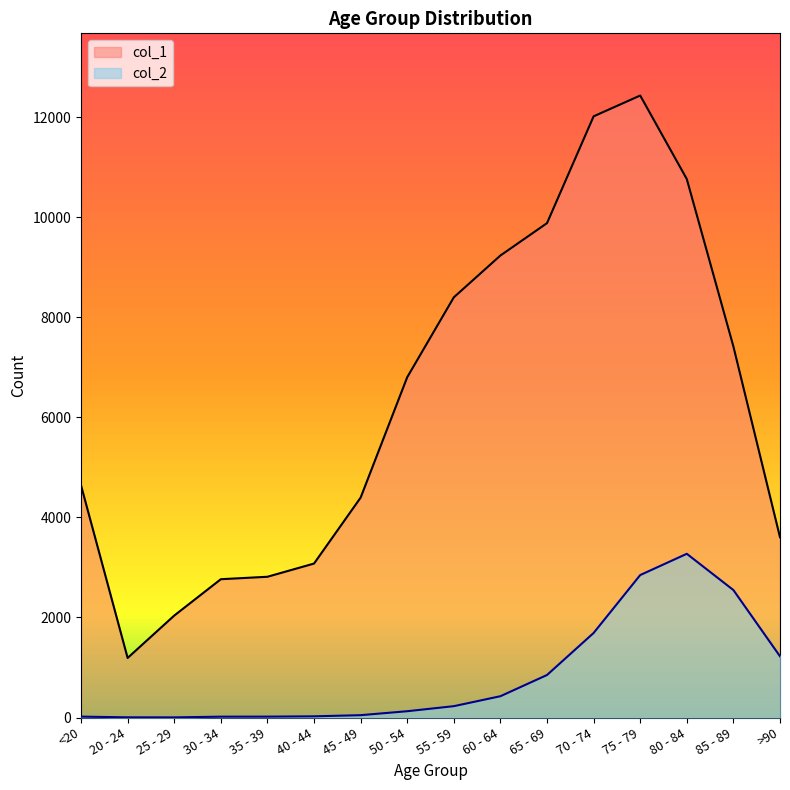

Which series has the largest total across all categories?

col_1